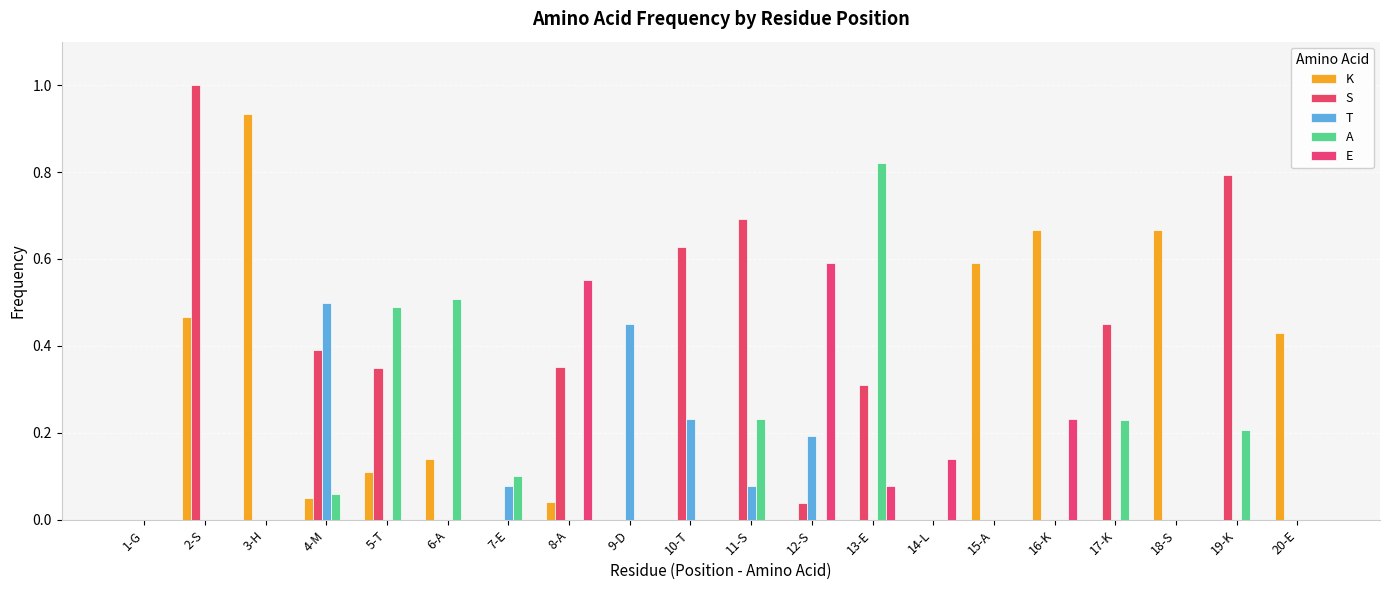

What is the difference between the second highest and minimum values in the S series?

0.8